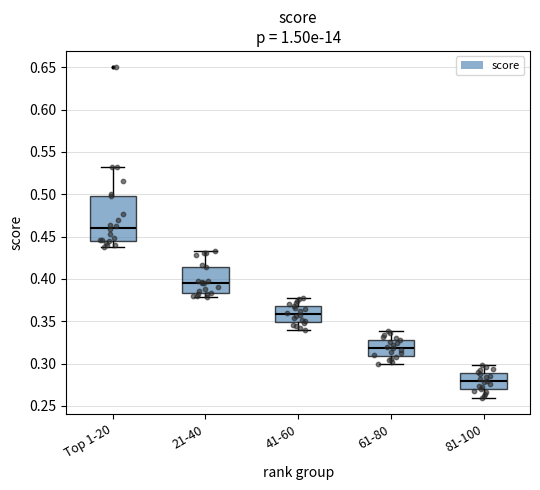

Reading left to right, read every box against the y-axis: the position of its median line, the range the box covers, and the ends of its whiskers. The values are not printed on the chart, so give them approximately, as read against the axis.

Top 1-20: median 0.460, box 0.445 to 0.500, whiskers 0.440 to 0.535
21-40: median 0.395, box 0.385 to 0.415, whiskers 0.380 to 0.435
41-60: median 0.360, box 0.350 to 0.370, whiskers 0.340 to 0.380
61-80: median 0.320, box 0.310 to 0.330, whiskers 0.300 to 0.340
81-100: median 0.280, box 0.270 to 0.290, whiskers 0.260 to 0.300